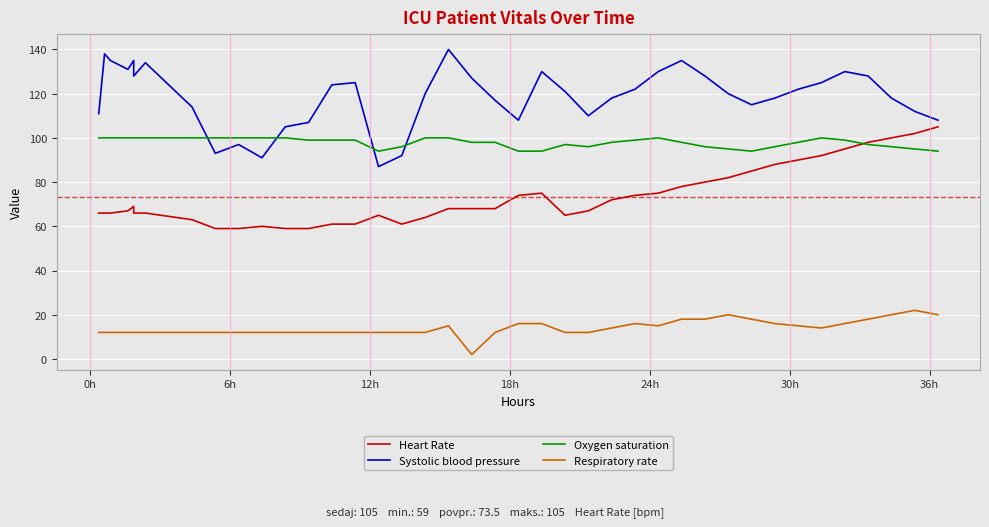

In Oxygen saturation, how many points are higher than both neighbors (excluding endpoints)?

3